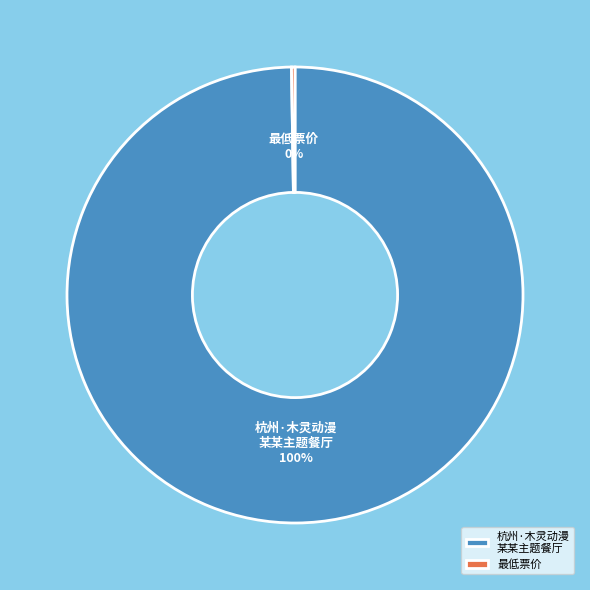

Which category has the biggest portion of the pie?

杭州·木灵动漫 某某主题餐厅